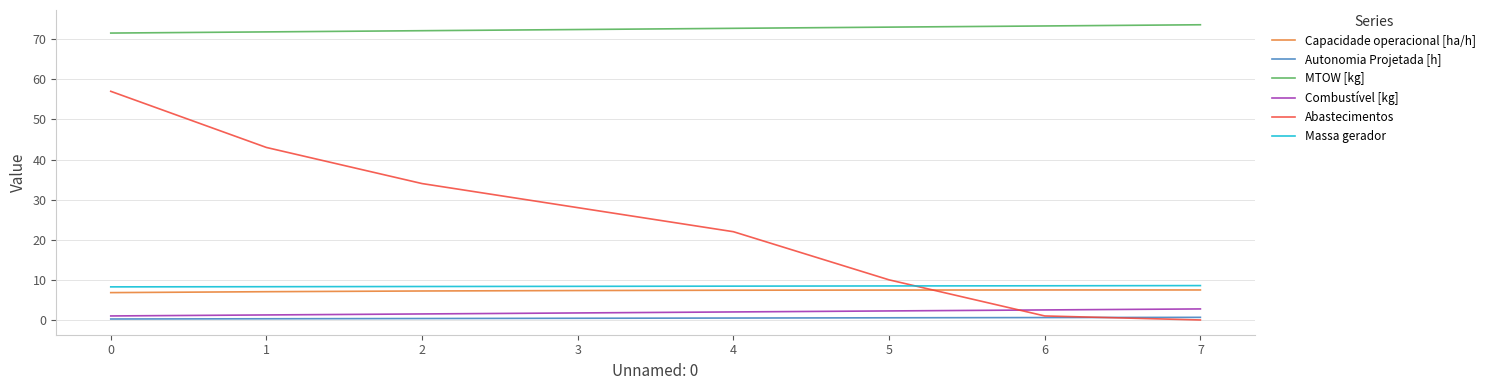

The value of MTOW [kg] at 0 is 71.5. True or false?

True